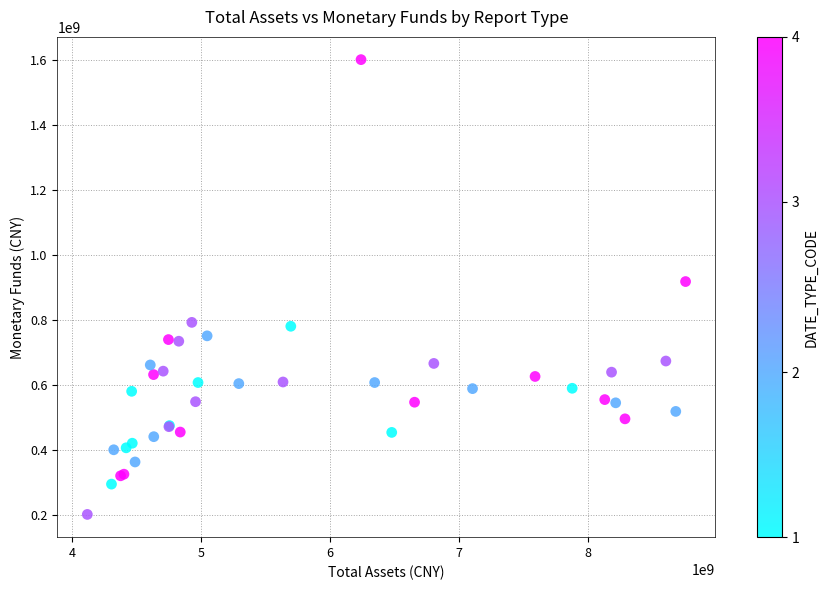

What Y value in the scatter plot is closest to 900652132?

917471364.5